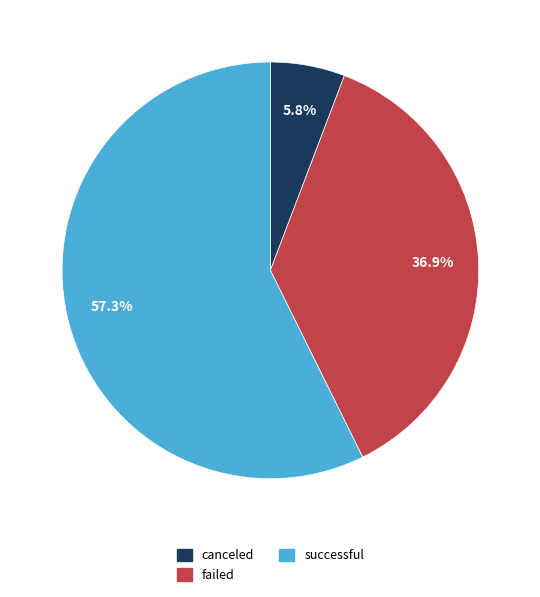

What percentage is the failed slice, to the nearest percent?

37%